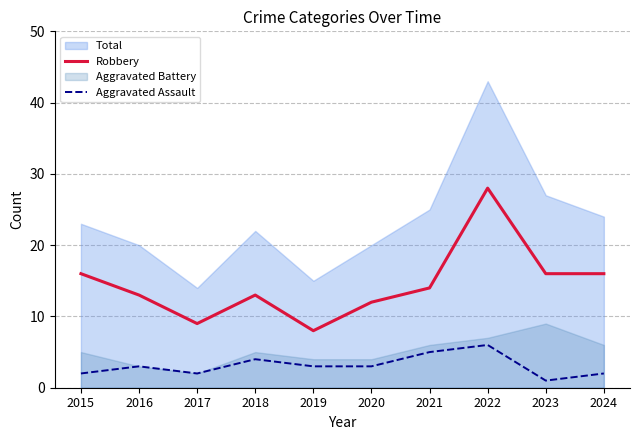

True or false: Aggravated Assault has more than 0 points higher than both neighbors.

True